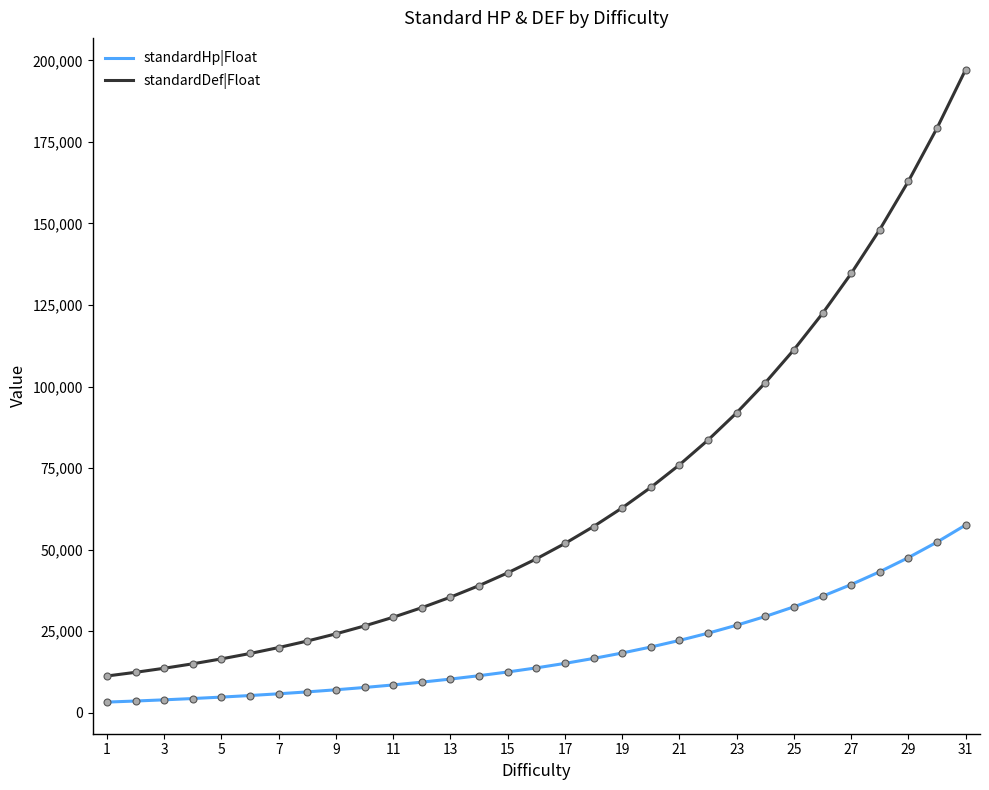

List the series in order of their overall mean, highest first.

standardDef|Float, standardHp|Float